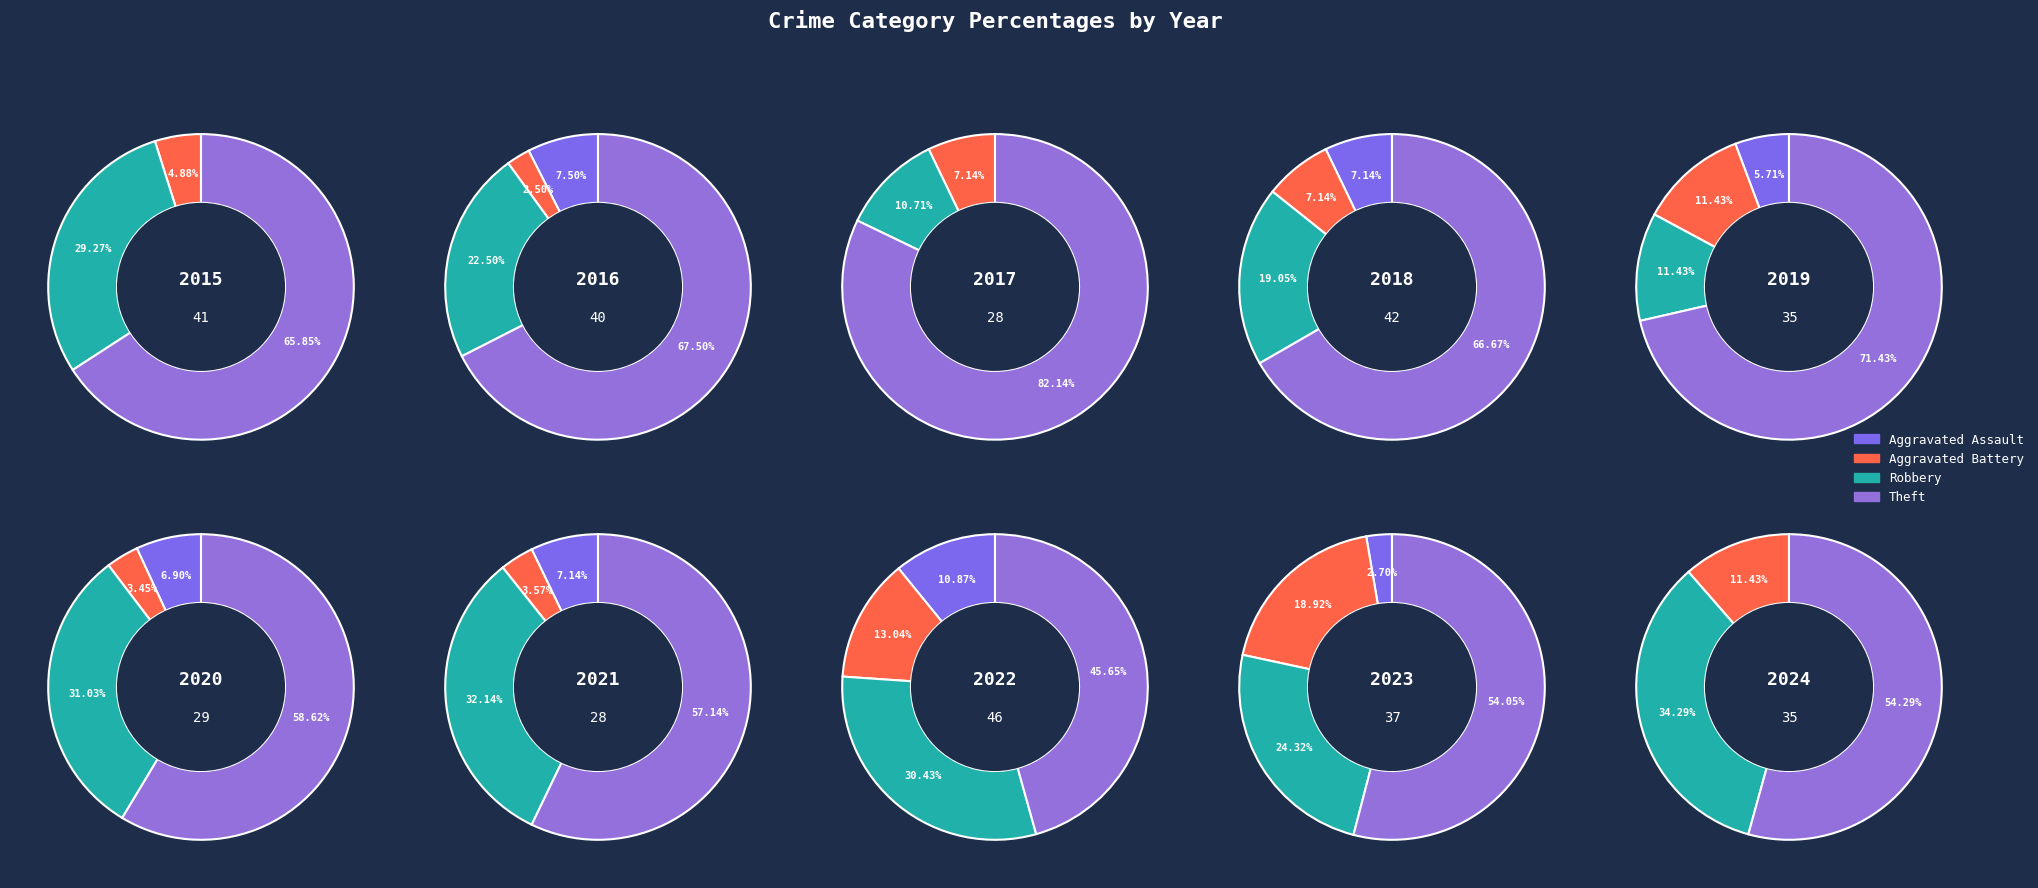

To the nearest percent, what is the difference between the Aggravated Assault and Robbery slice percentages?

34%